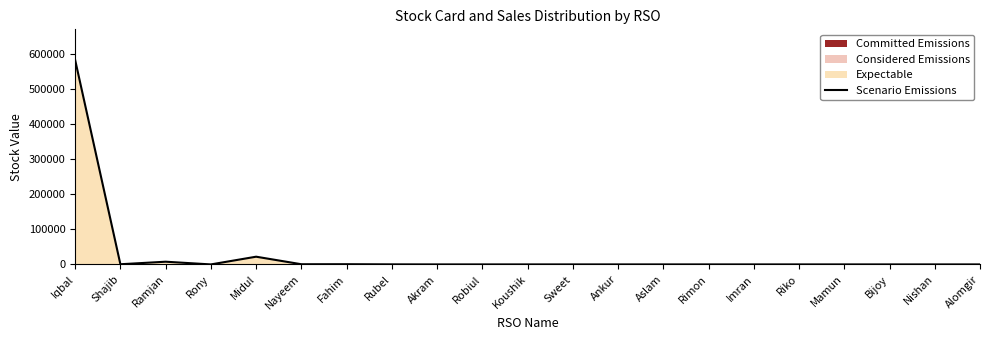

Which has a higher value, Imran or Alomgir?

Imran